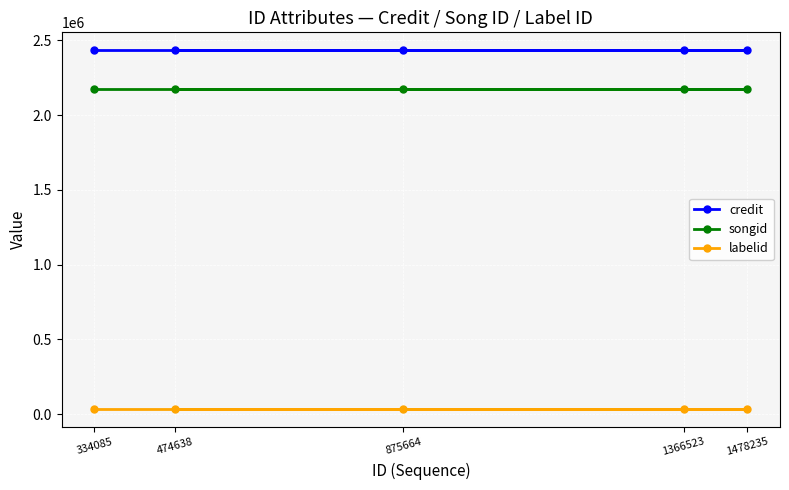

At which category does the chart reach its peak across all series?

1366523